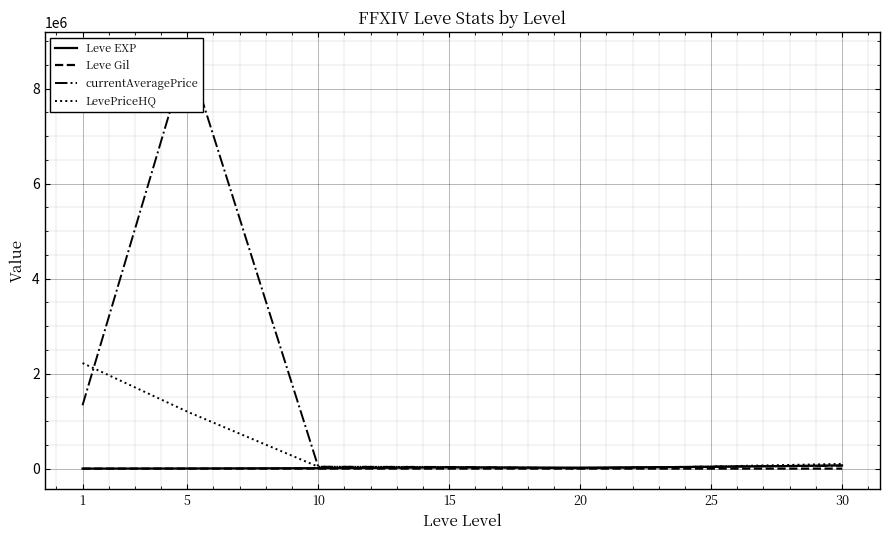

What is the average value of the Leve EXP series?

23532.9